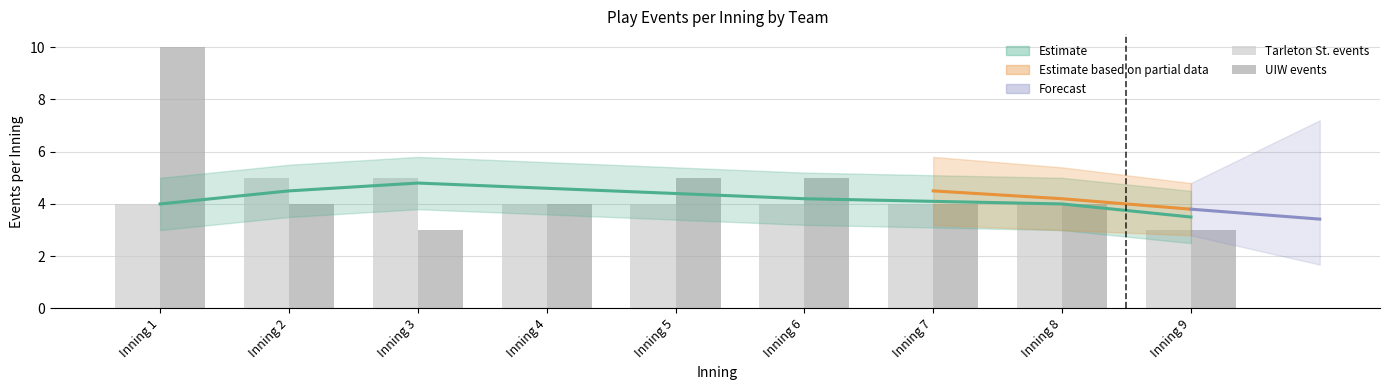

How many Tarleton St. events values are between 4 and 5?

8